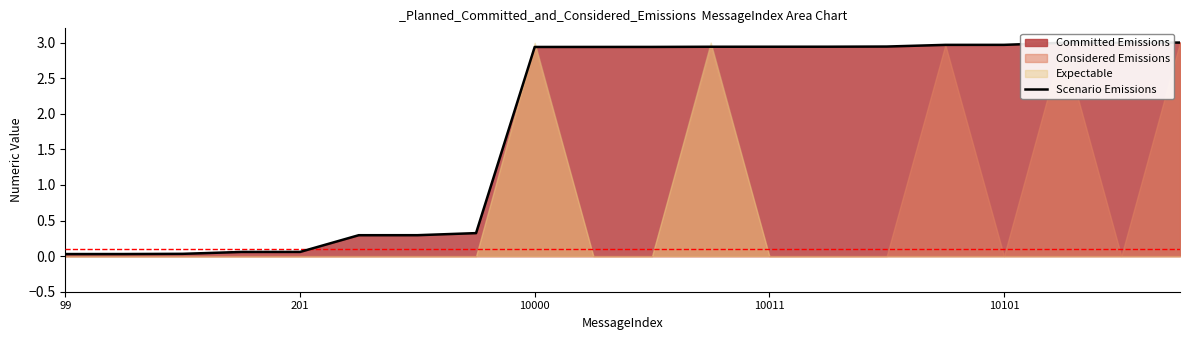

Where does the Scenario Emissions series first go above 2?

10000